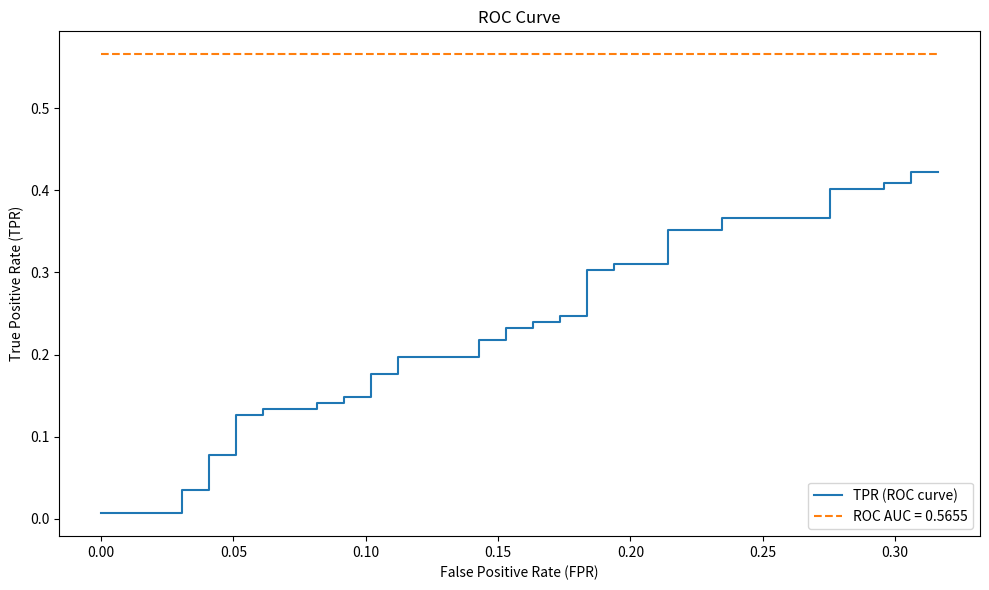

True or false: the data has more than 0 interior local peaks.

False